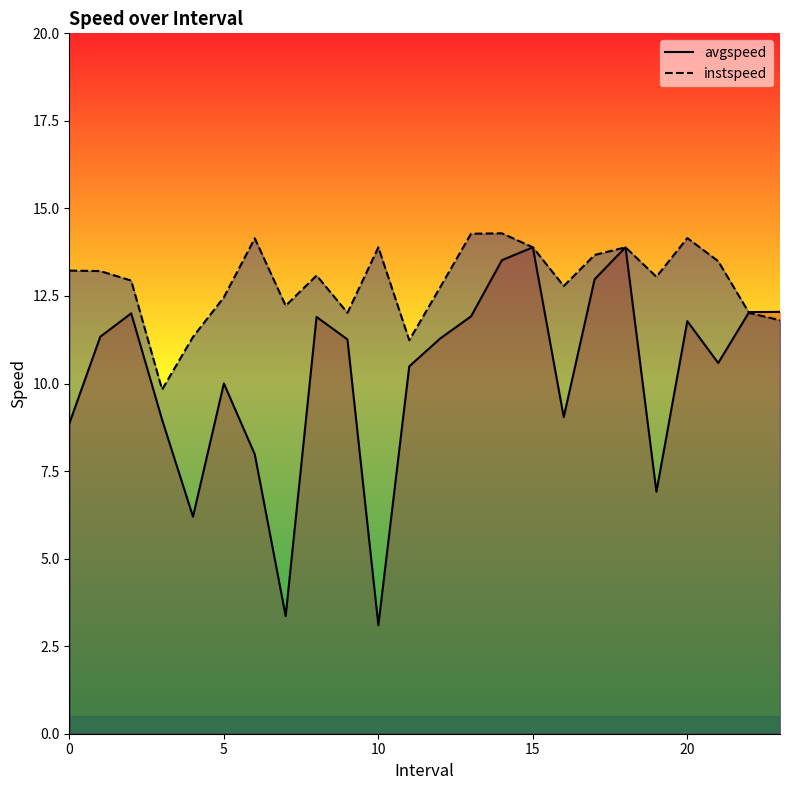

The value of instspeed at 14 is 4.1. True or false?

False